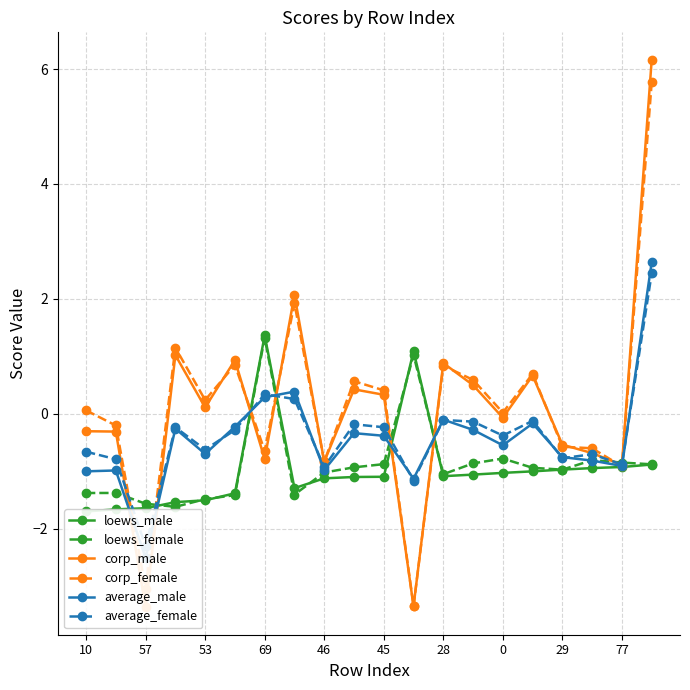

How many values in average_male are above zero?

3